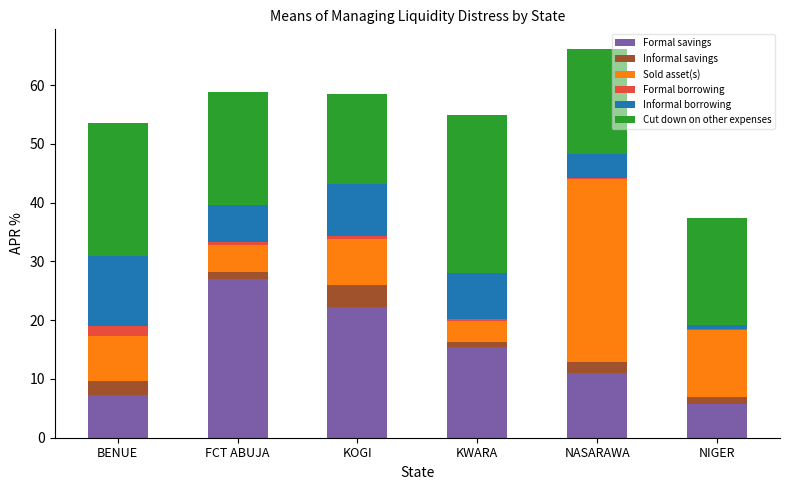

The value of Formal savings at FCT ABUJA is 27.1. True or false?

True